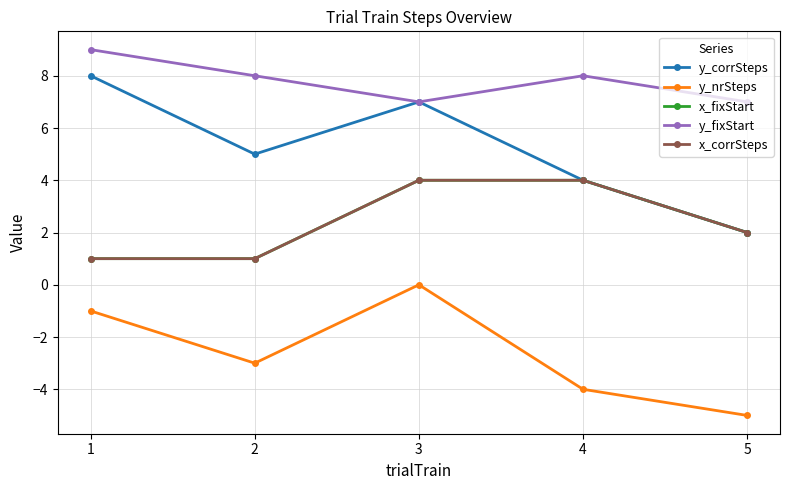

Is this an area chart (filled region under the line)?

No